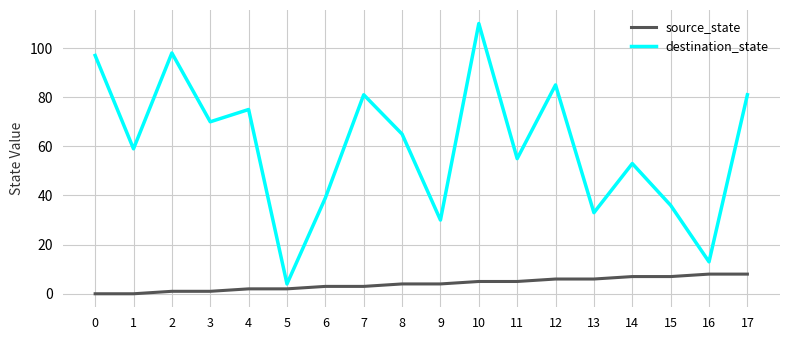

Reading left to right, list all the values displayed in this chart.

source_state: 0=0	1=0	2=1	3=1	4=2	5=2	6=3	7=3	8=4	9=4	10=5	11=5	12=6	13=6	14=7	15=7	16=8	17=8
destination_state: 0=97	1=59	2=98	3=70	4=75	5=4	6=39	7=81	8=65	9=30	10=110	11=55	12=85	13=33	14=53	15=36	16=13	17=81